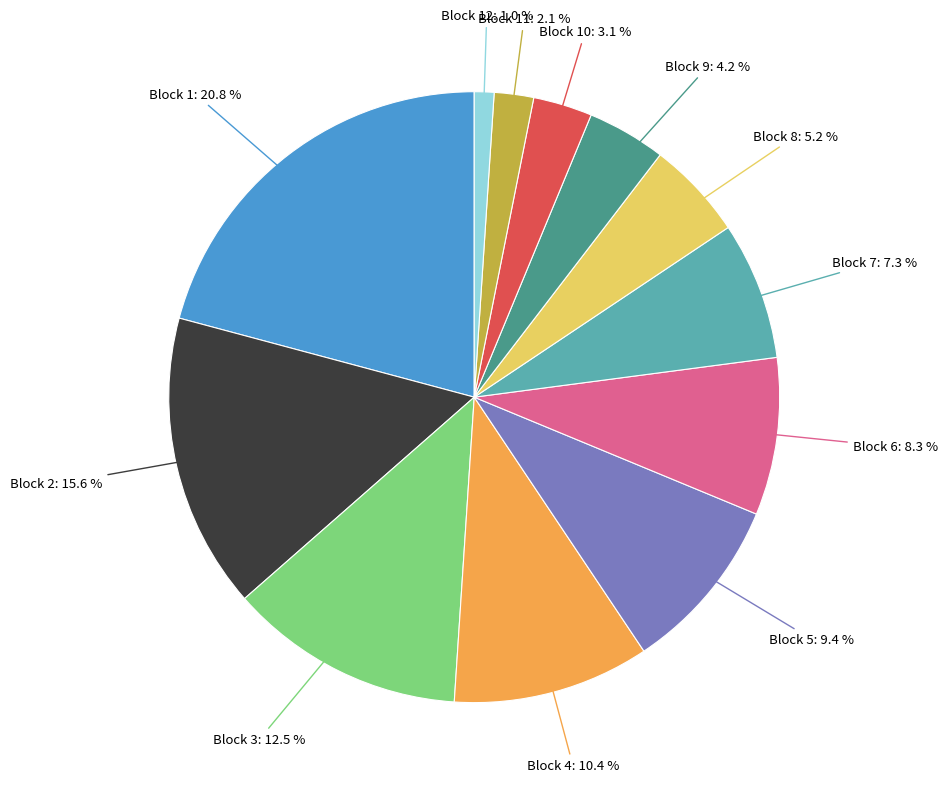

Is there a majority slice in this chart?

No